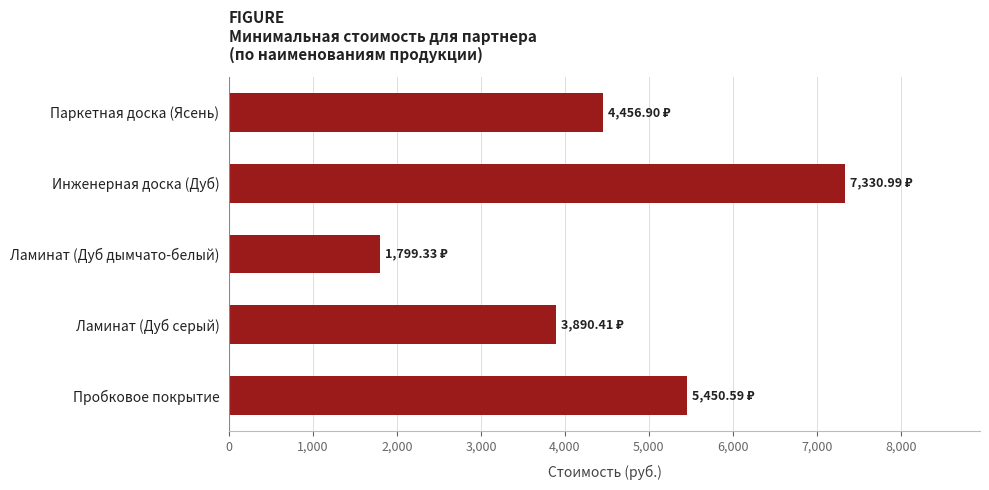

What is the label of the 2nd bar from the bottom?

Ламинат (Дуб серый)